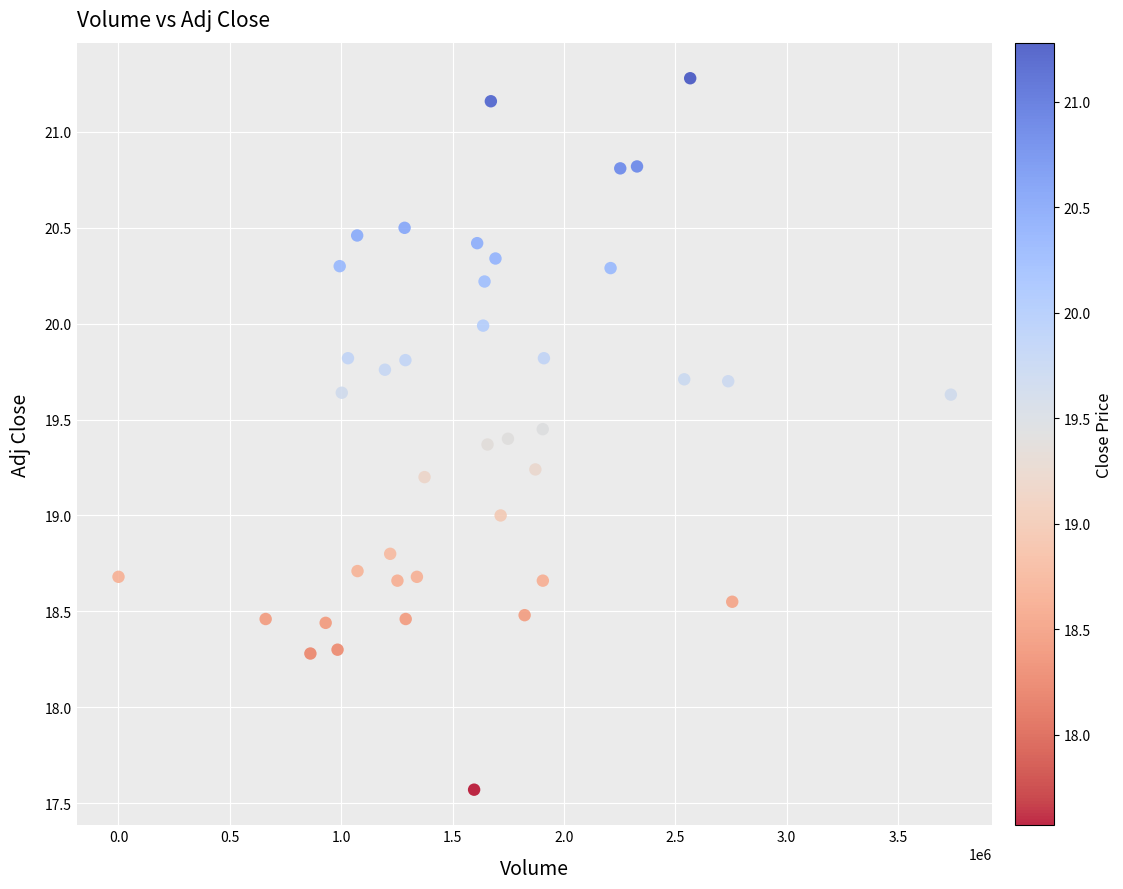

What is the range of Y values (max minus min)?

3.7